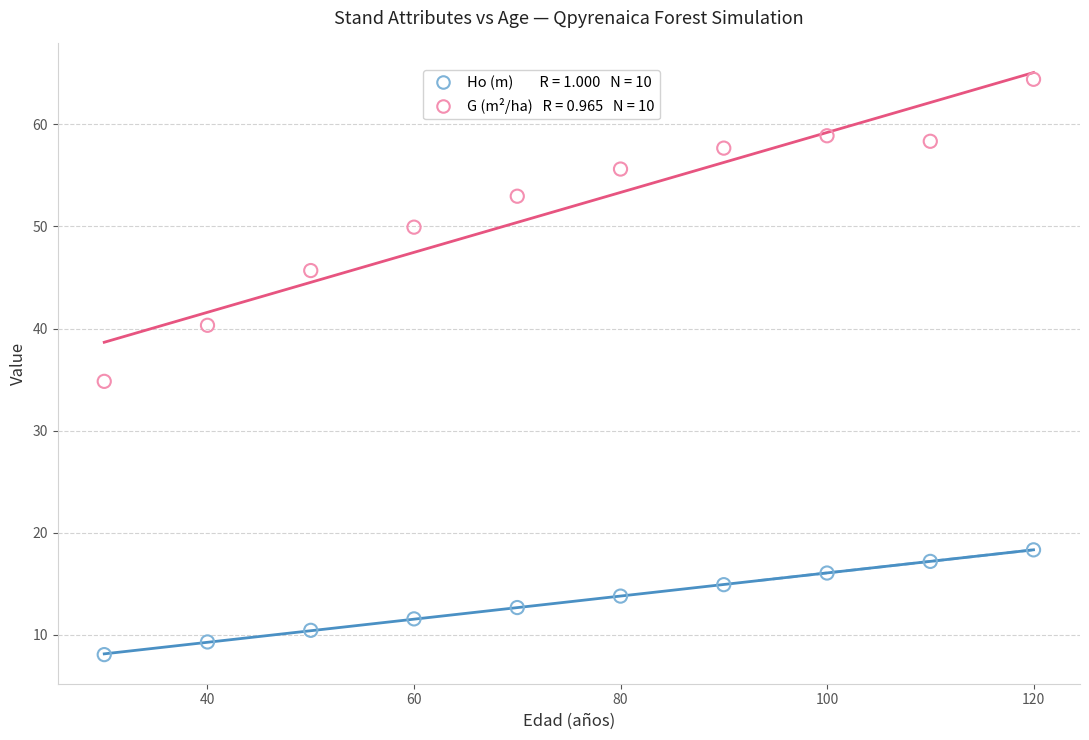

Across all data points, what is the range of X values (max minus min)?

90.0